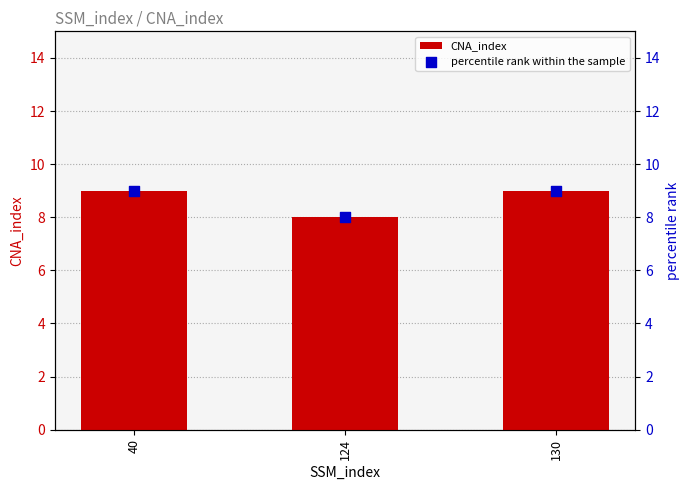

Which series contains the highest Y value?

CNA_index